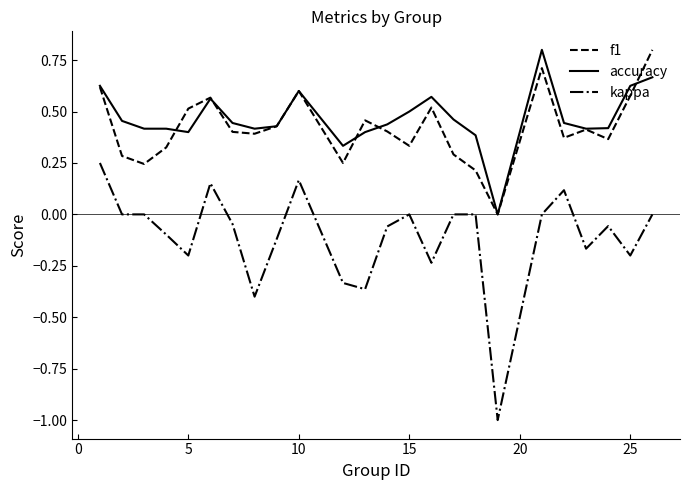

What is the minimum value shown in the chart?

-1.0